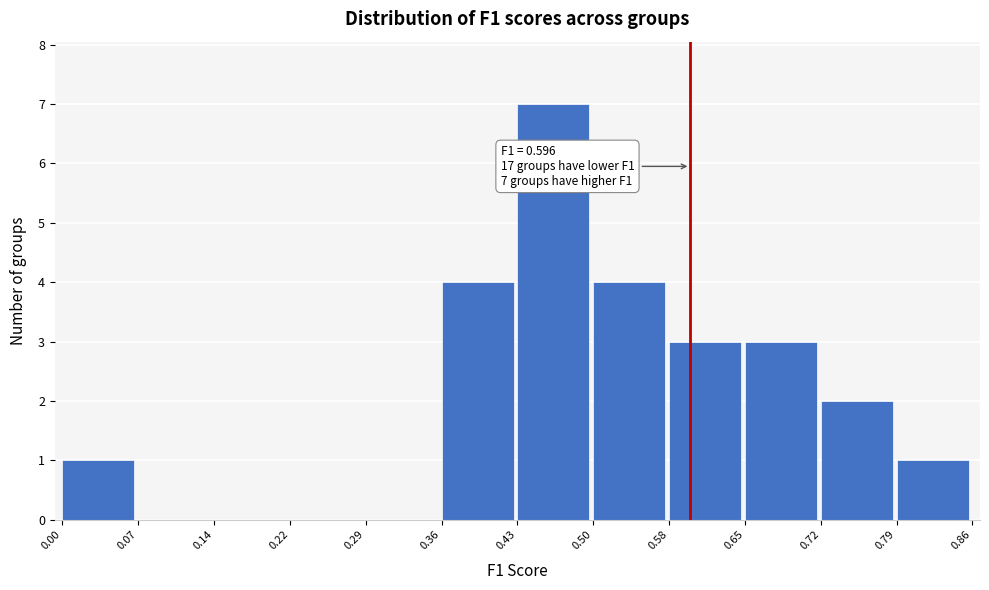

Which range on the x-axis has the tallest bar?

0.43 to 0.50